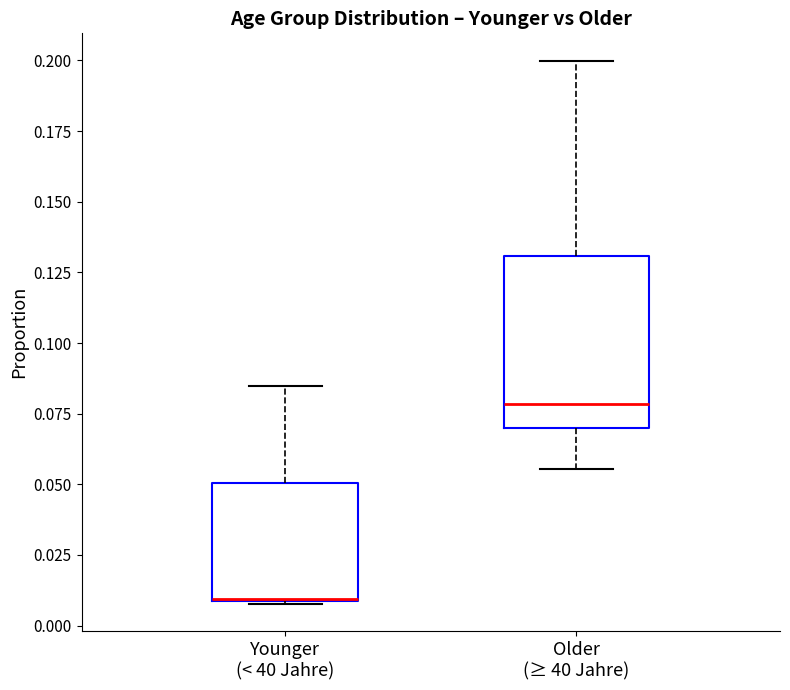

Where does the upper whisker of the box for Younger (< 40 Jahre) end on the y-axis? The values are not printed on the chart, so give them approximately, as read against the axis.

0.085